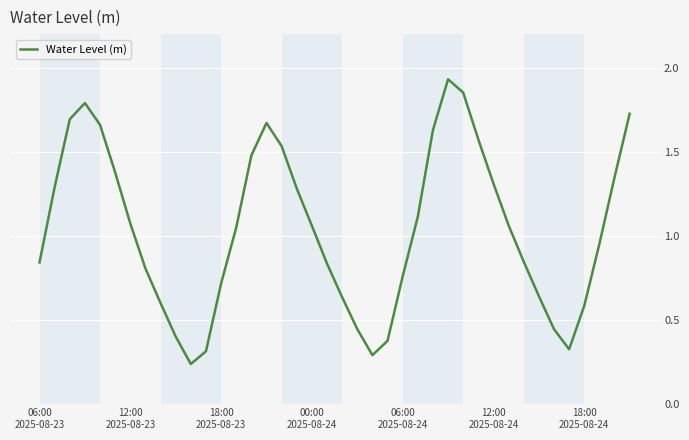

Does the chart display data point markers on the line(s)?

No